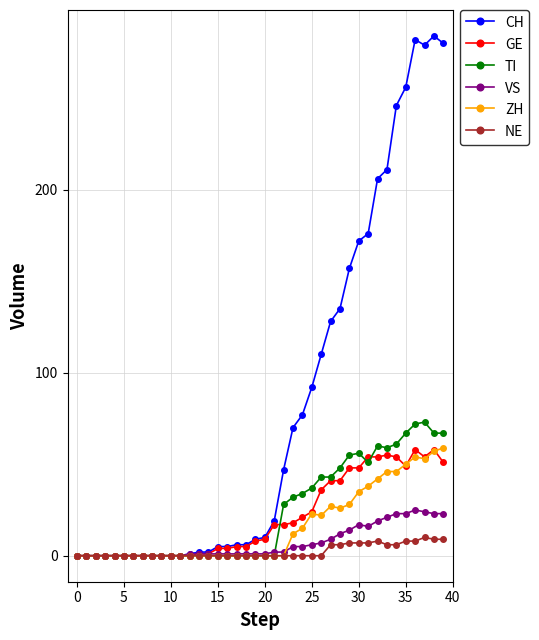

How many lines are shown in the chart?

6